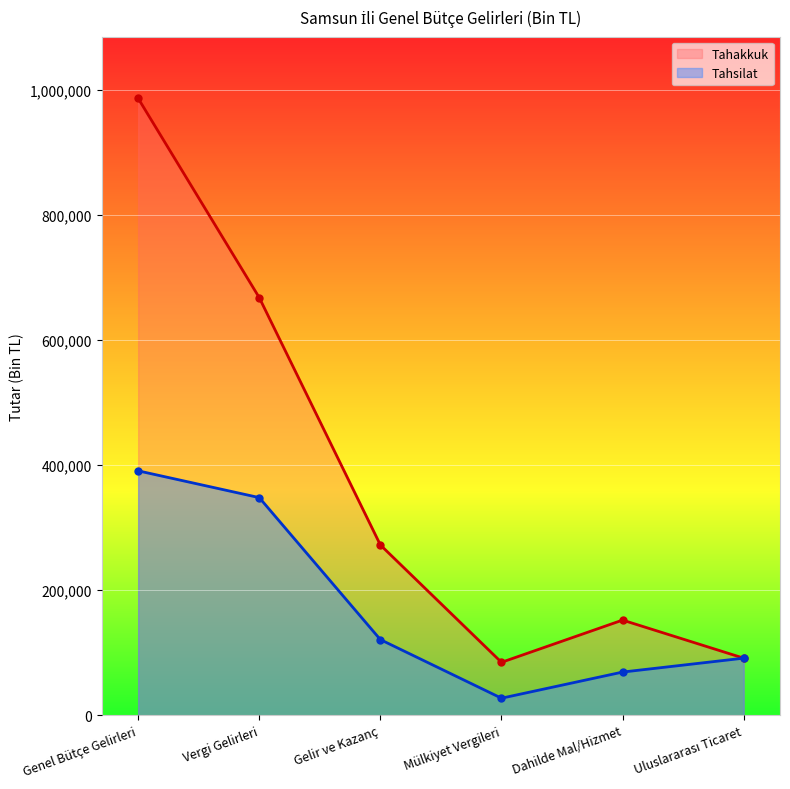

Rank the categories by Tahsilat value from lowest to highest.

Mülkiyet Vergileri, Dahilde Mal/Hizmet, Uluslararası Ticaret, Gelir ve Kazanç, Vergi Gelirleri, Genel Bütçe Gelirleri